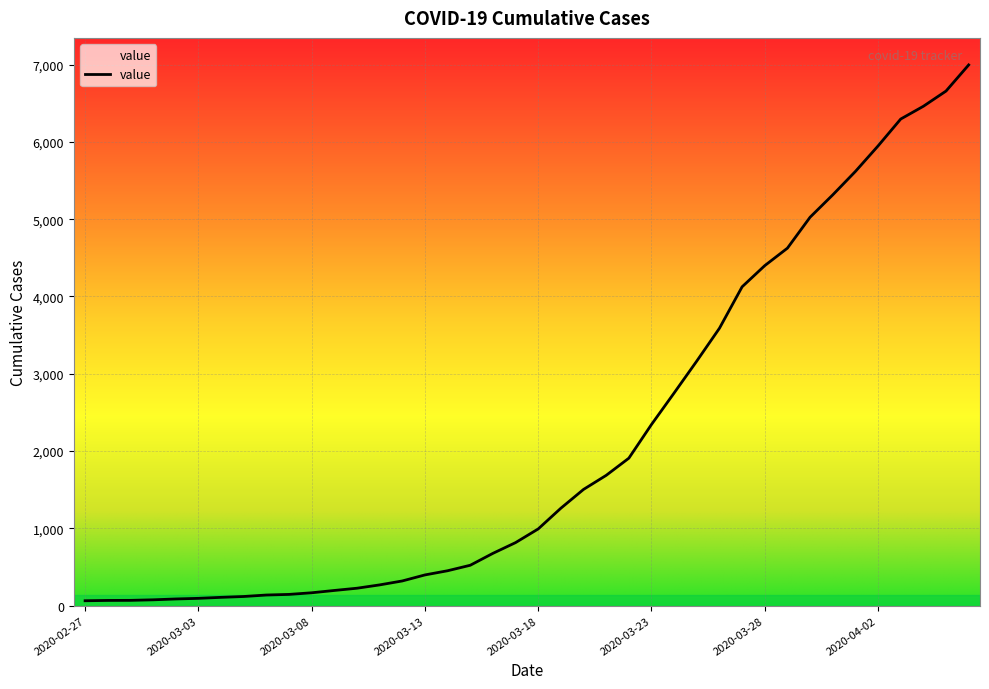

Does the chart display data point markers on the line(s)?

No